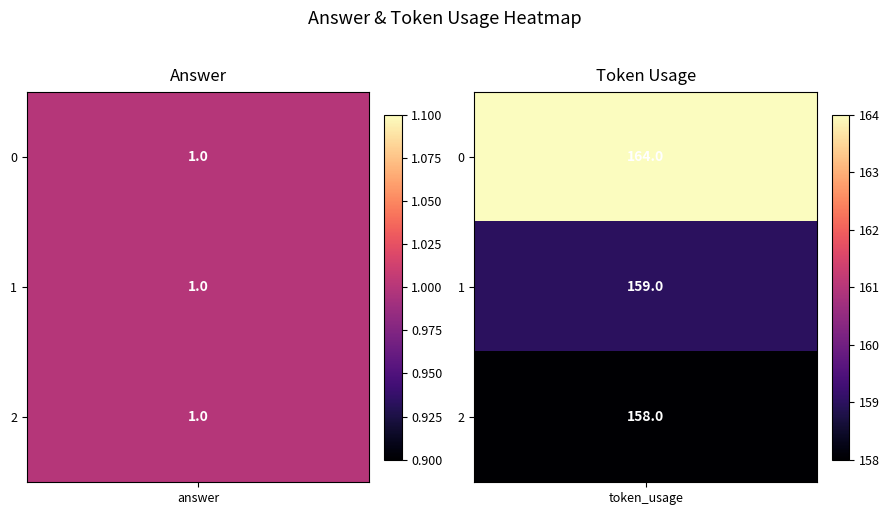

What is the difference between the maximum and minimum values in the 0 series?

163